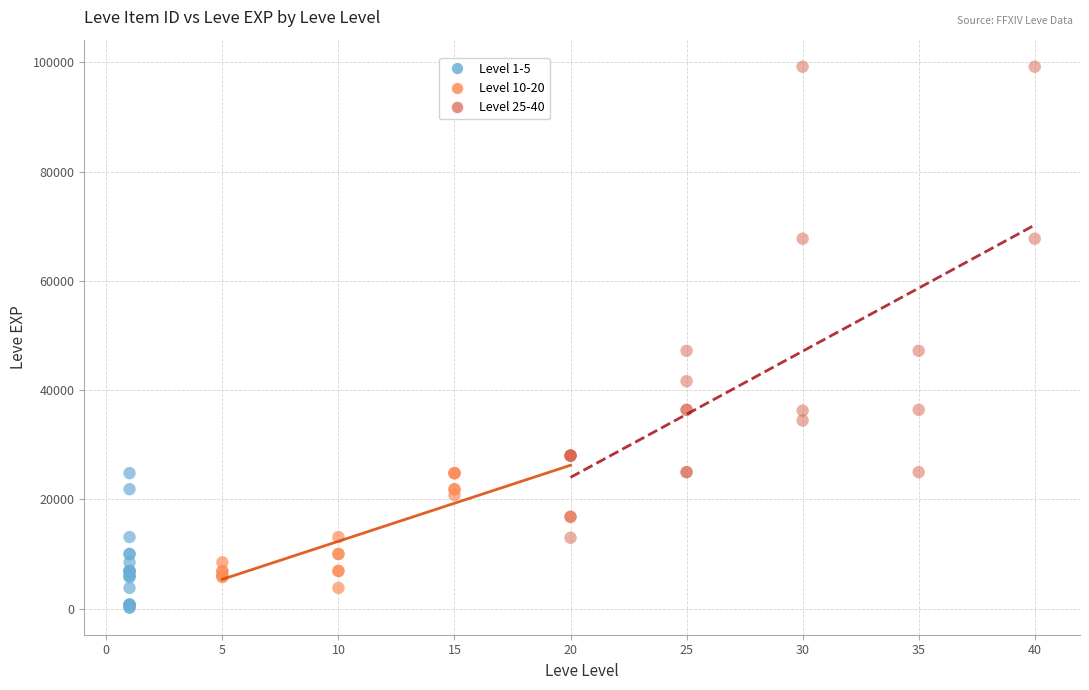

Which series reaches the maximum Y coordinate?

Level 25-40